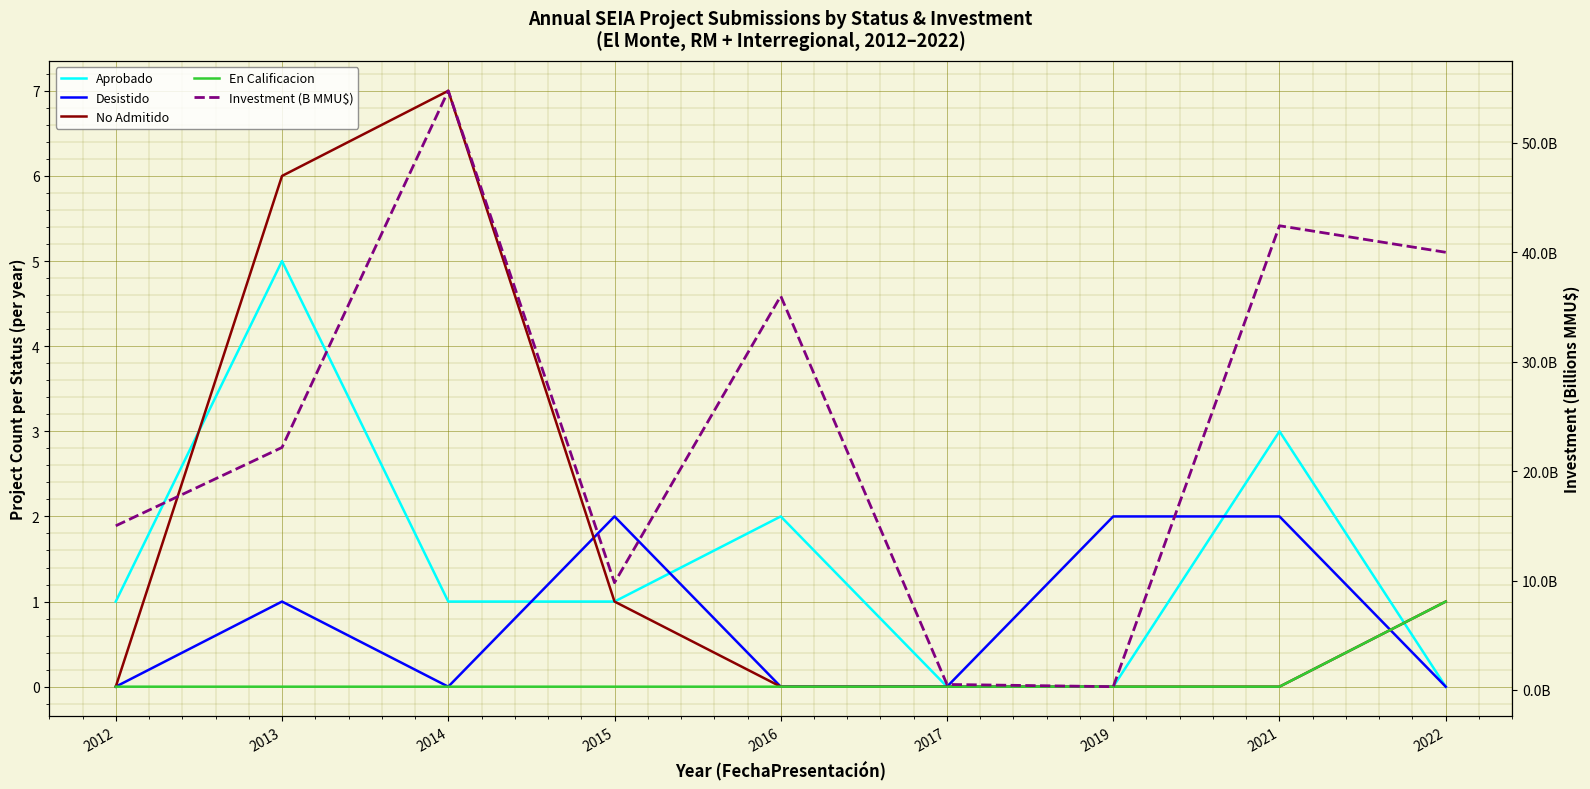

List the series in order of their peak value, highest first.

Investment (B MMU$), No Admitido, Aprobado, Desistido, En Calificacion